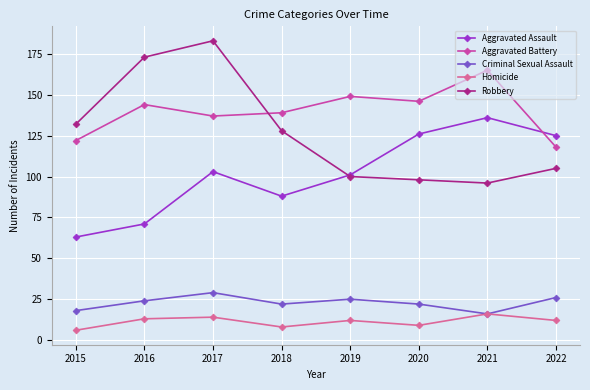

Read the Homicide value at 2018, to the nearest 10.

10